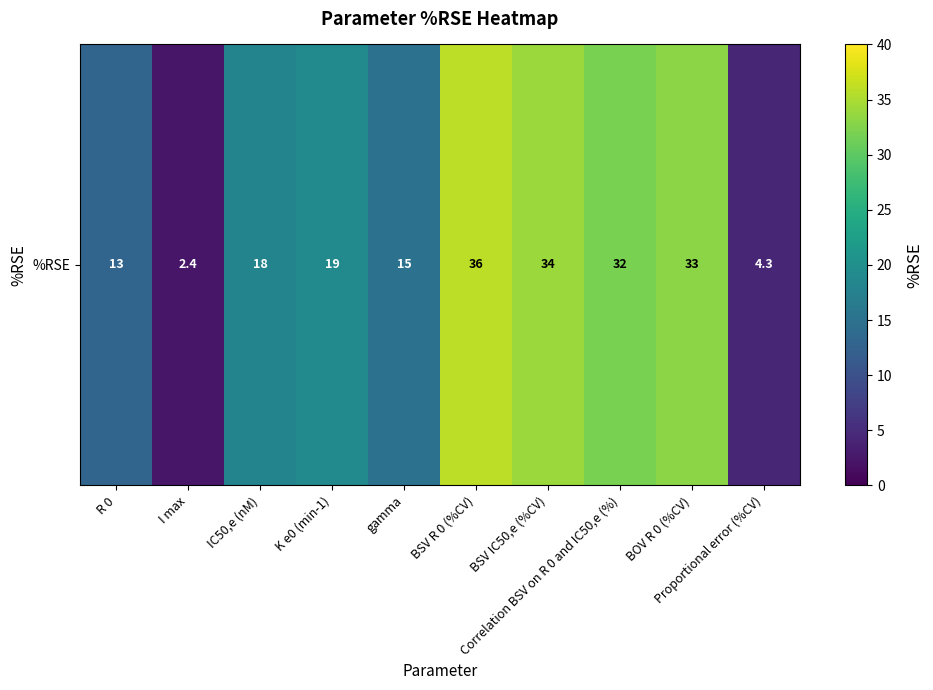

Where is the data nearest to the value 19?

K e0 (min-1)